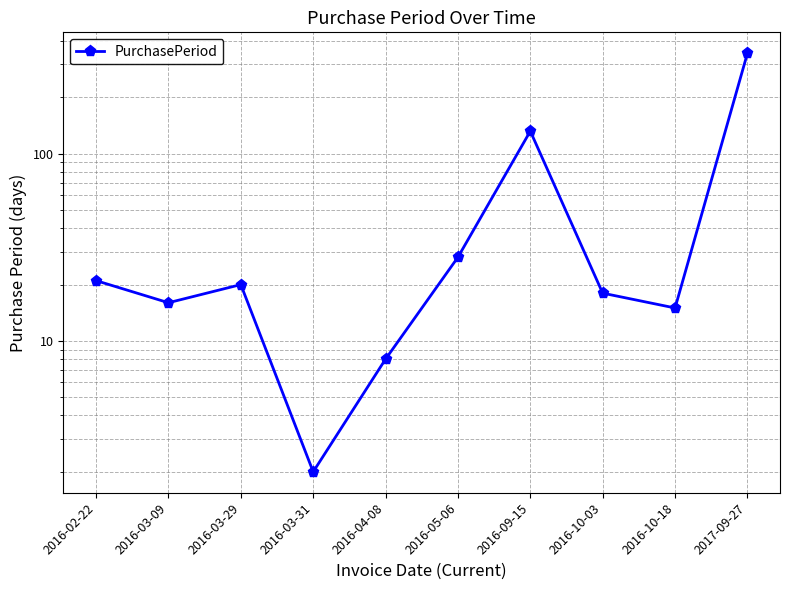

Which has a higher value, 2016-02-22 or 2016-03-09?

2016-02-22